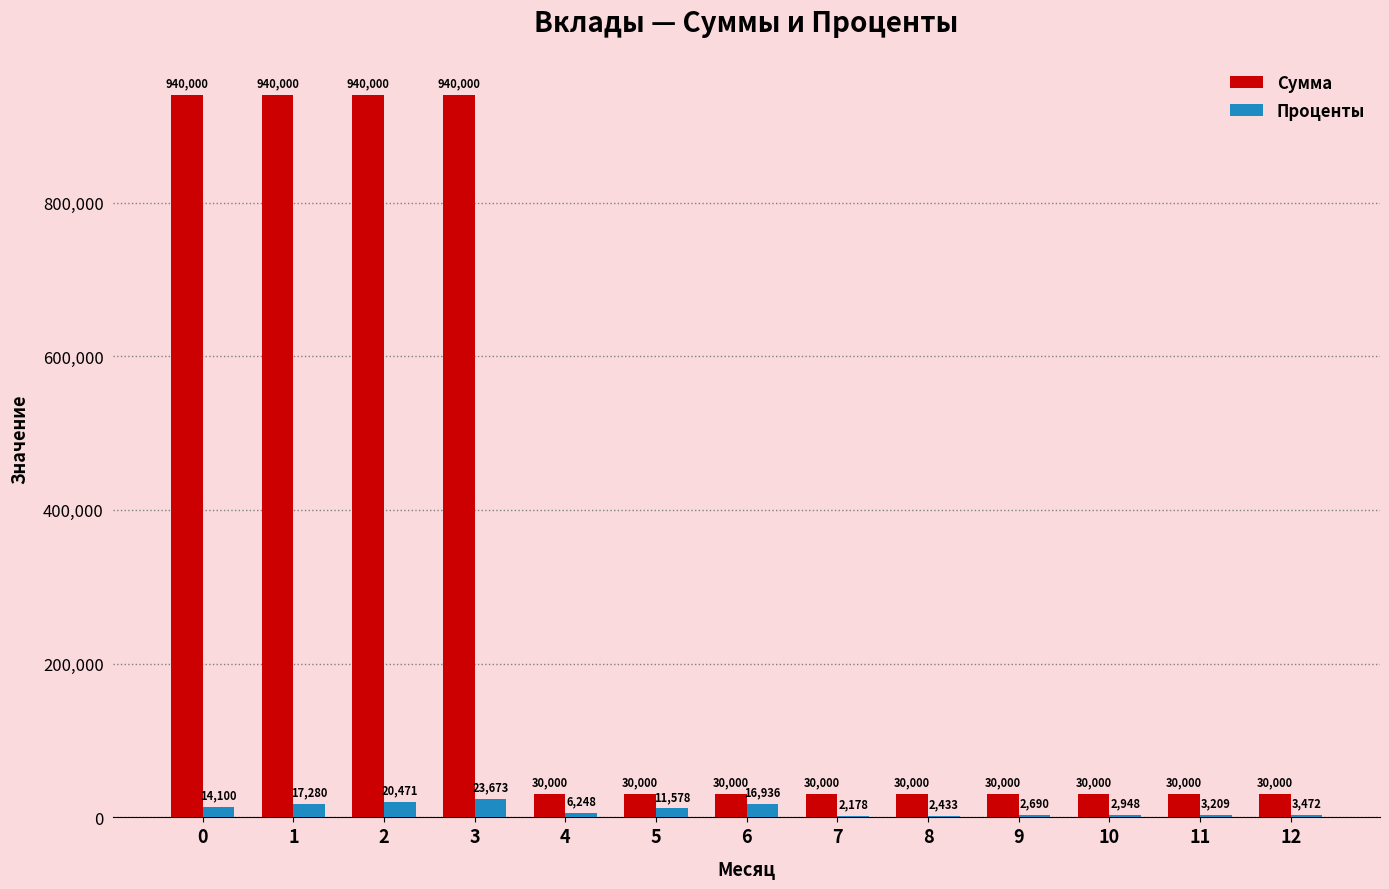

Read the Проценты value at 0.

14100.0